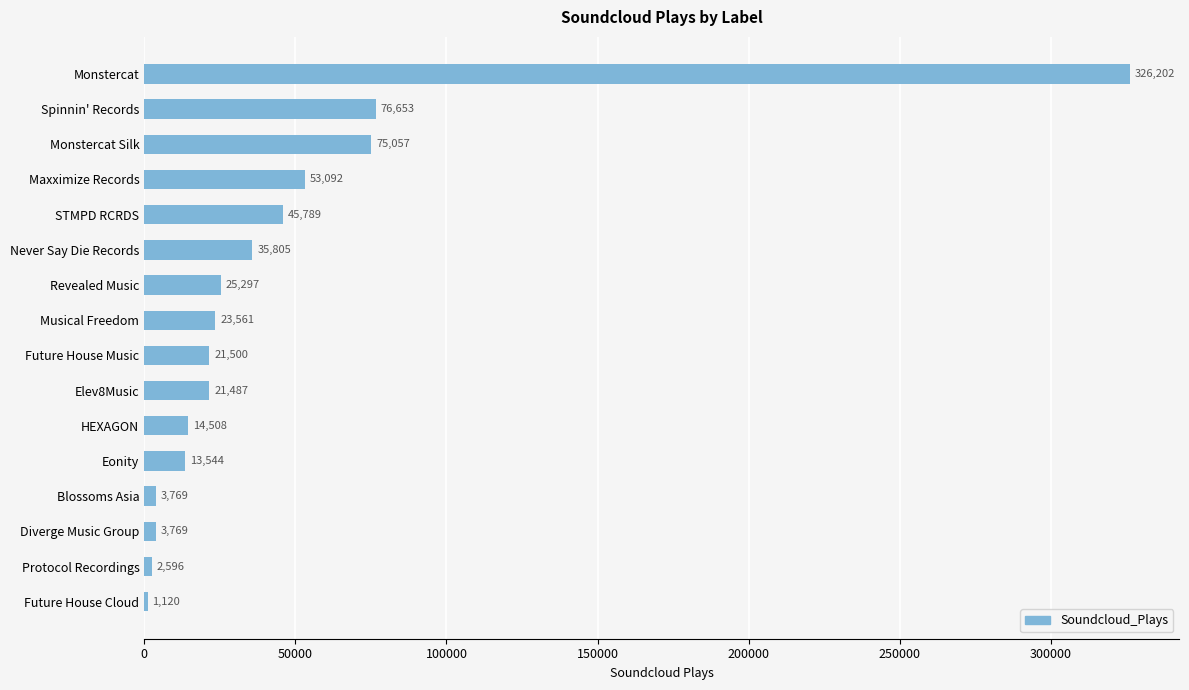

What is the maximum value shown in the chart?

326202